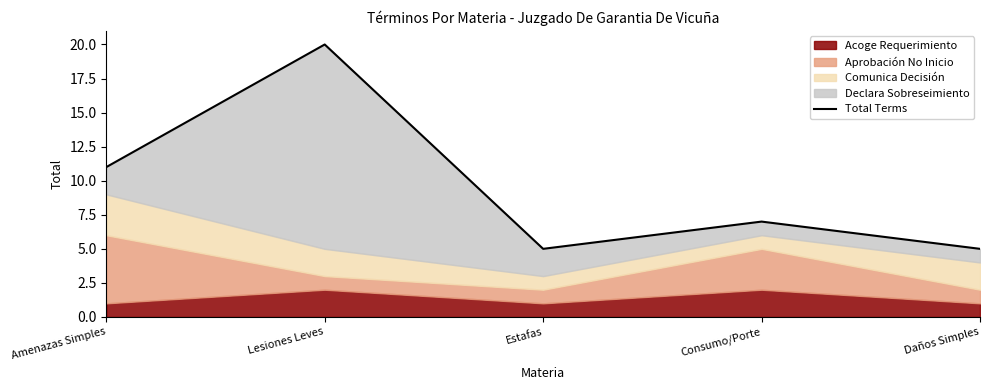

What is the value of the 1st point from the left?

11